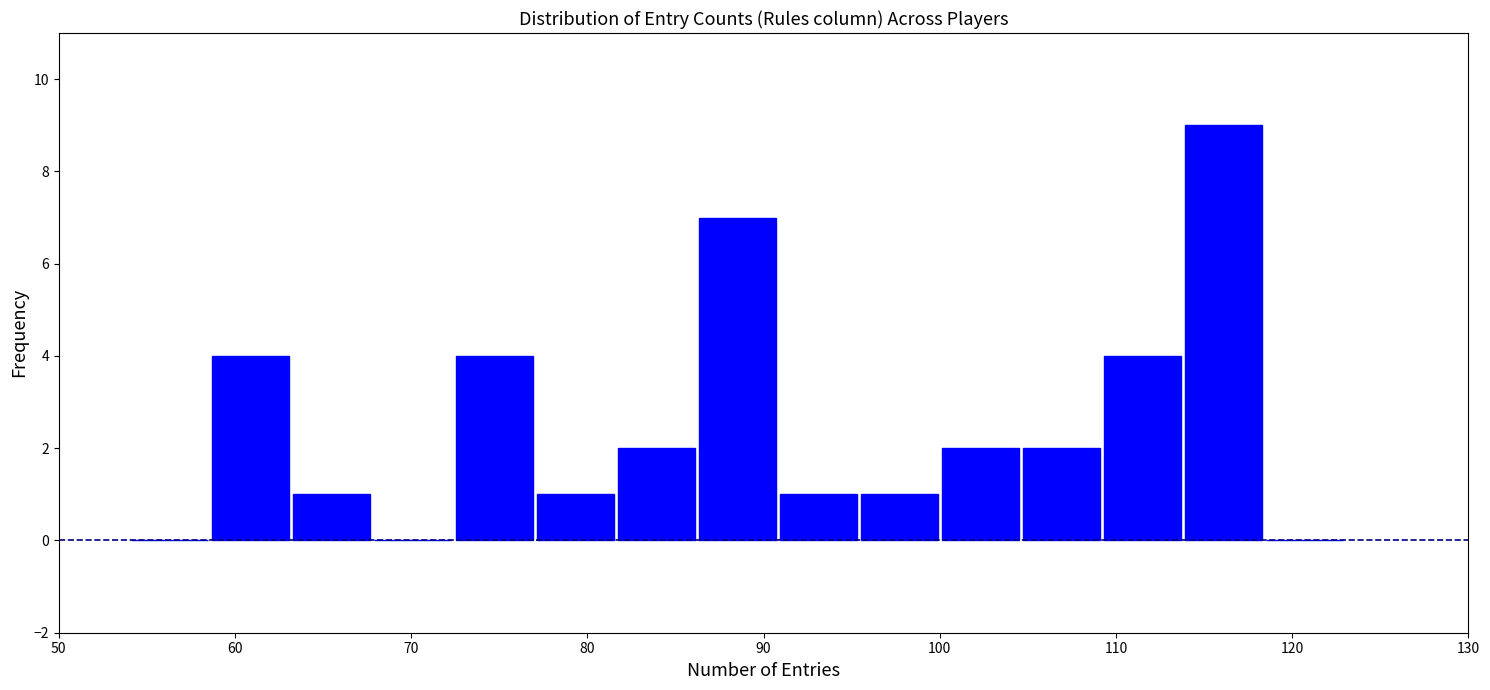

Reading left to right, transcribe this chart: for each bar, give the range it covers on the x-axis and its height. Neither the bar edges nor the heights are printed on the chart, so give them approximately, as read against the axes.

54.0 to 58.6: 0
58.6 to 63.2: 4
63.2 to 67.8: 1
67.8 to 72.4: 0
72.4 to 77.0: 4
77.0 to 81.6: 1
81.6 to 86.2: 2
86.2 to 90.8: 7
90.8 to 95.4: 1
95.4 to 100.0: 1
100.0 to 104.6: 2
104.6 to 109.2: 2
109.2 to 113.8: 4
113.8 to 118.4: 9
118.4 to 123.0: 0